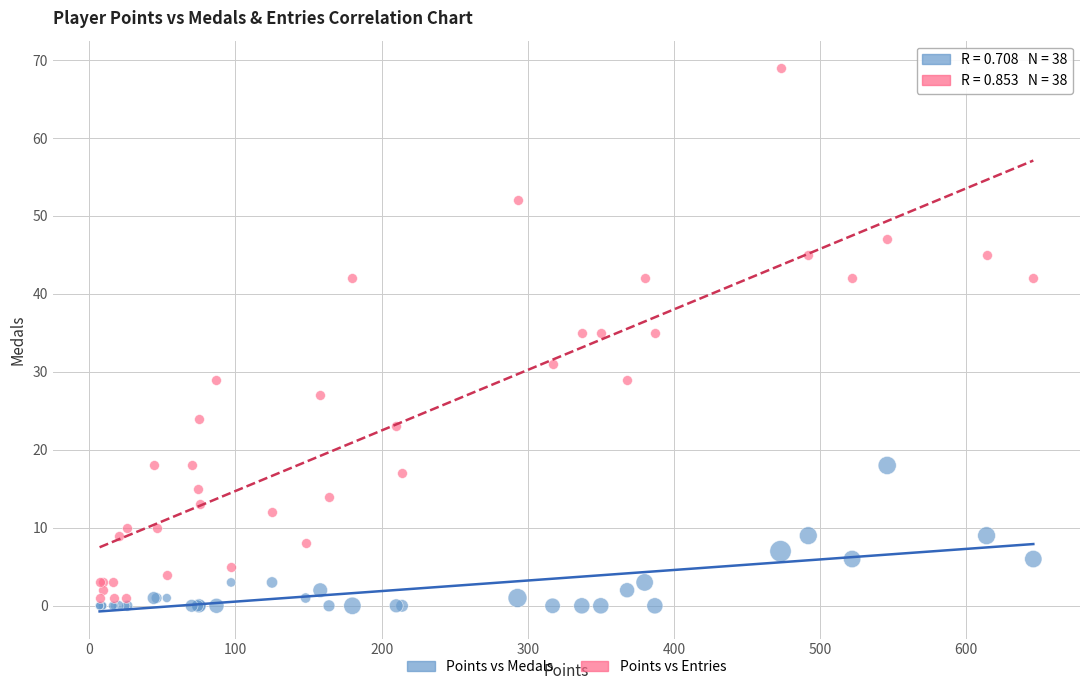

Which series reaches the maximum Y coordinate?

Points vs Entries